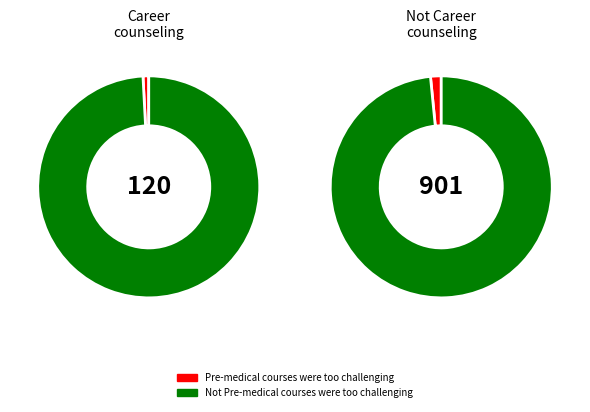

To the nearest percent, what is the combined percentage of Pre-medical courses were too challenging and Not Pre-medical courses were too challenging?

100%